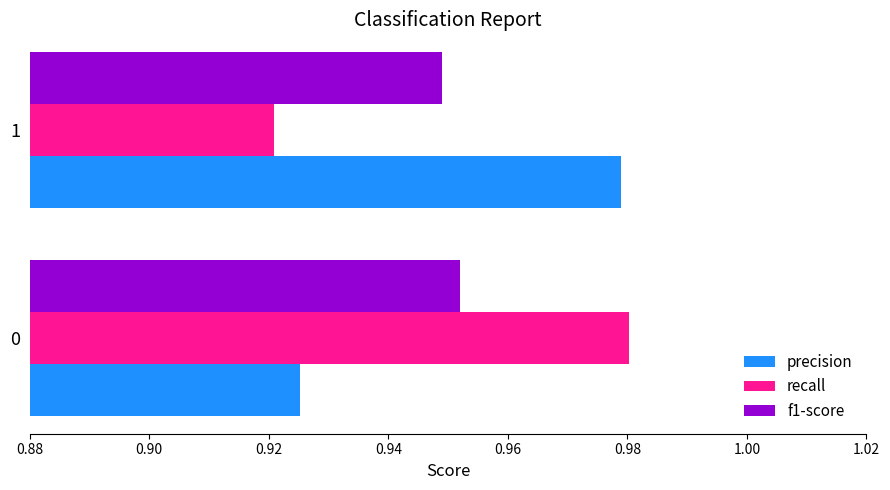

Is the value of recall at 1 greater than the value of precision at 0?

No